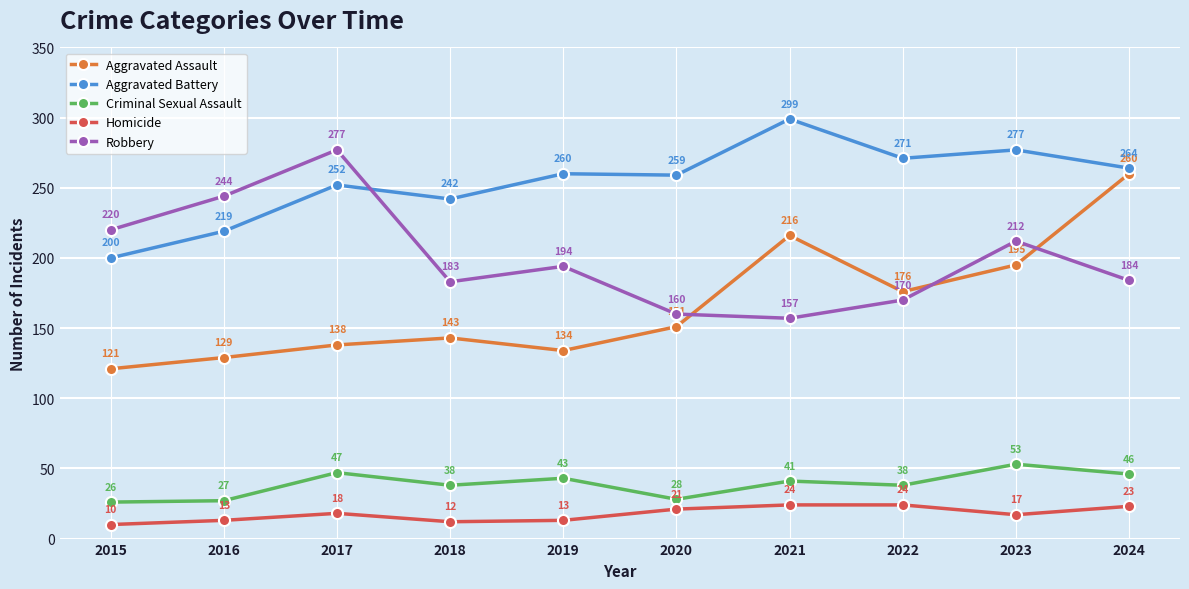

How many values in the Criminal Sexual Assault series are below 41?

5